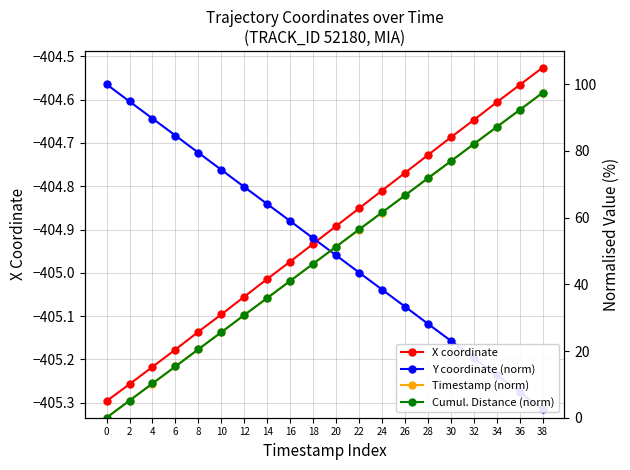

Is it true that X coordinate equals -404.6 at 34?

True